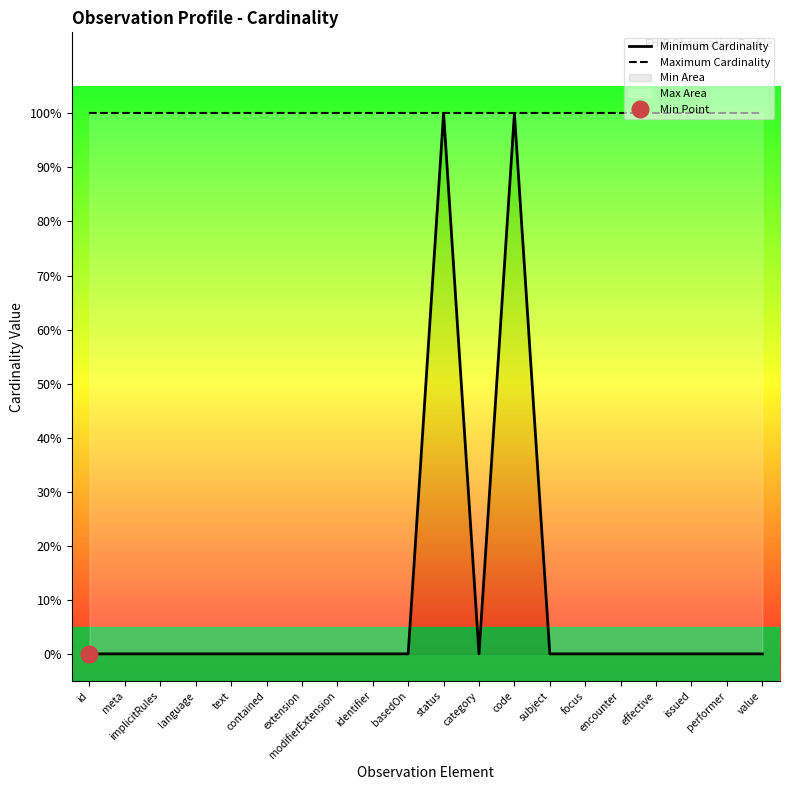

Which series has the widest spread of values?

Minimum Cardinality